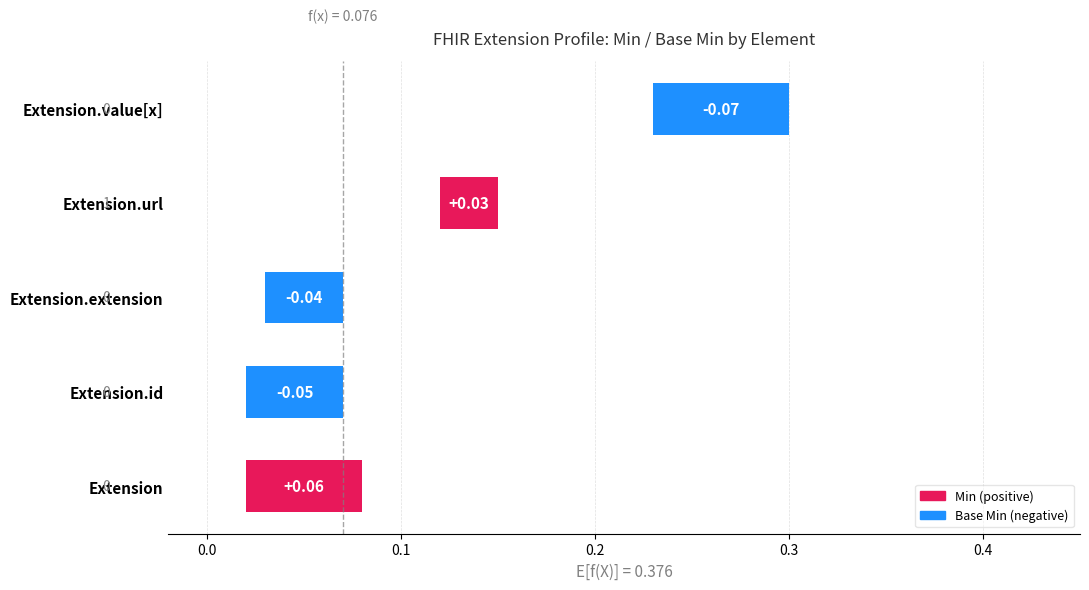

At which category does the chart reach its minimum across all series?

Extension